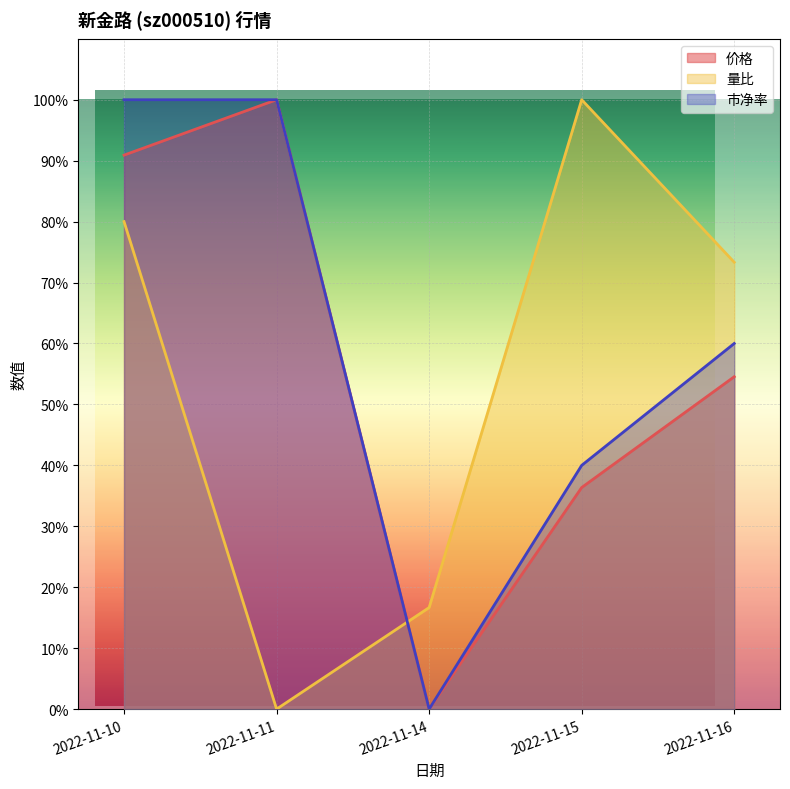

At which category is the sum across all series the highest?

2022-11-10